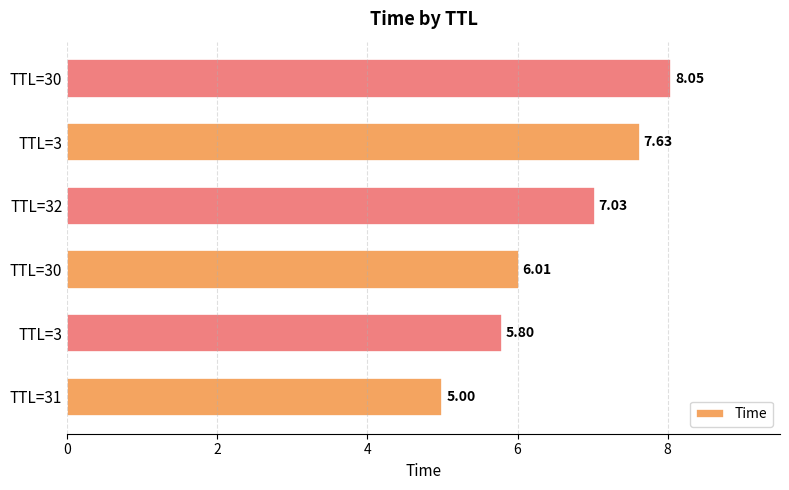

How many categories are shown in the chart?

6